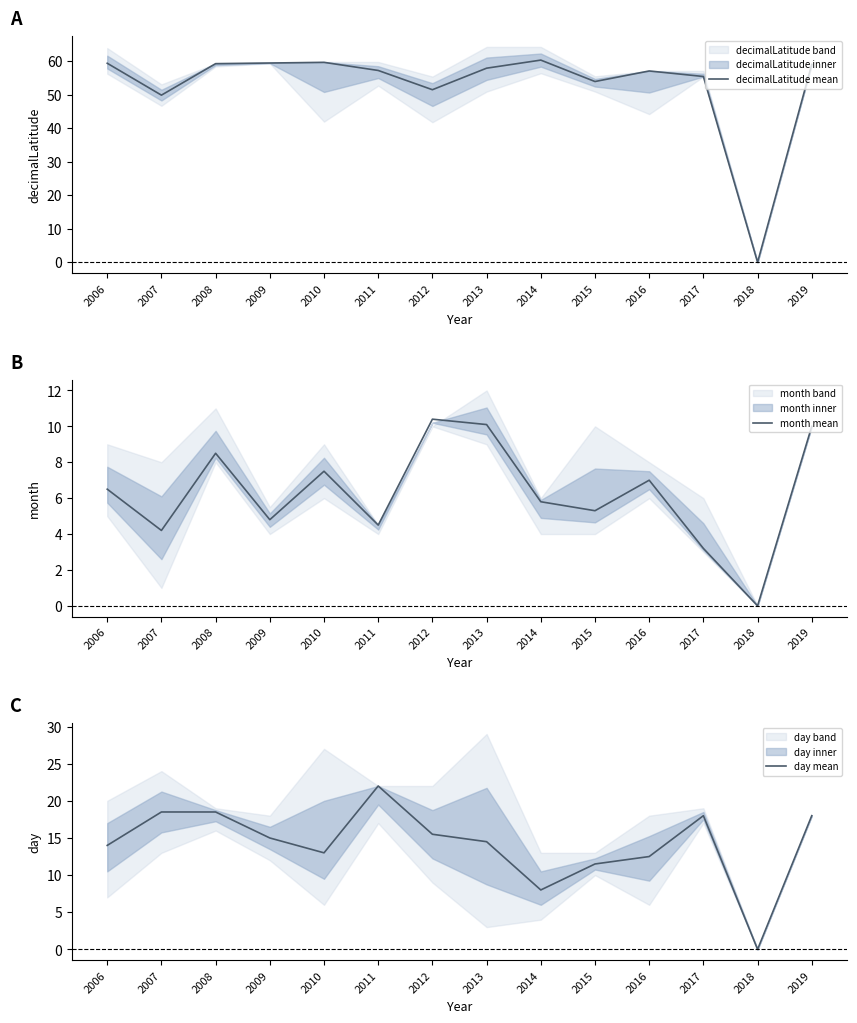

What value does the day mean series have at 2007?

18.5